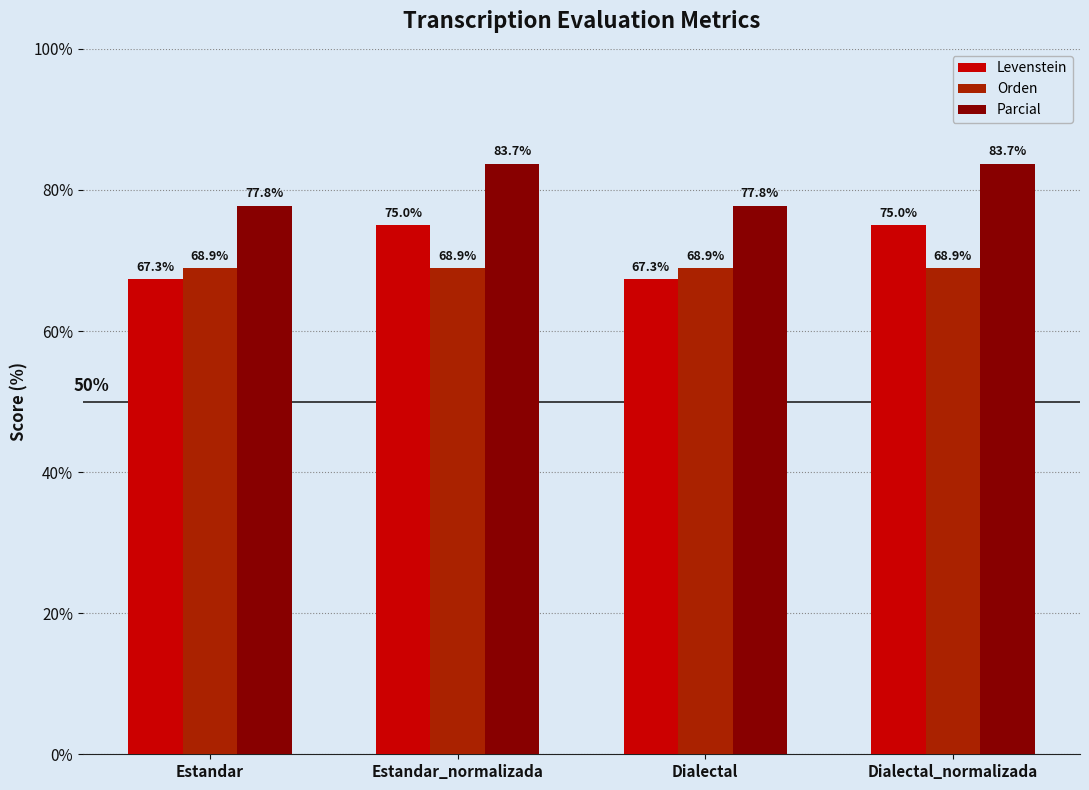

What is the minimum value shown in the chart?

67.3